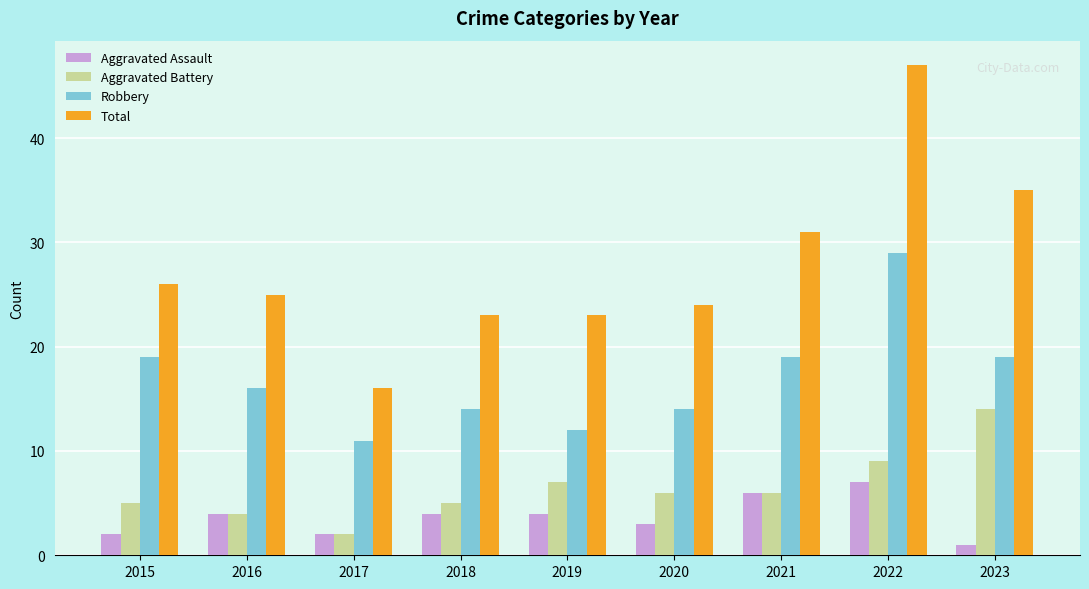

Between 2015 and 2016, which series saw the biggest shift?

Robbery